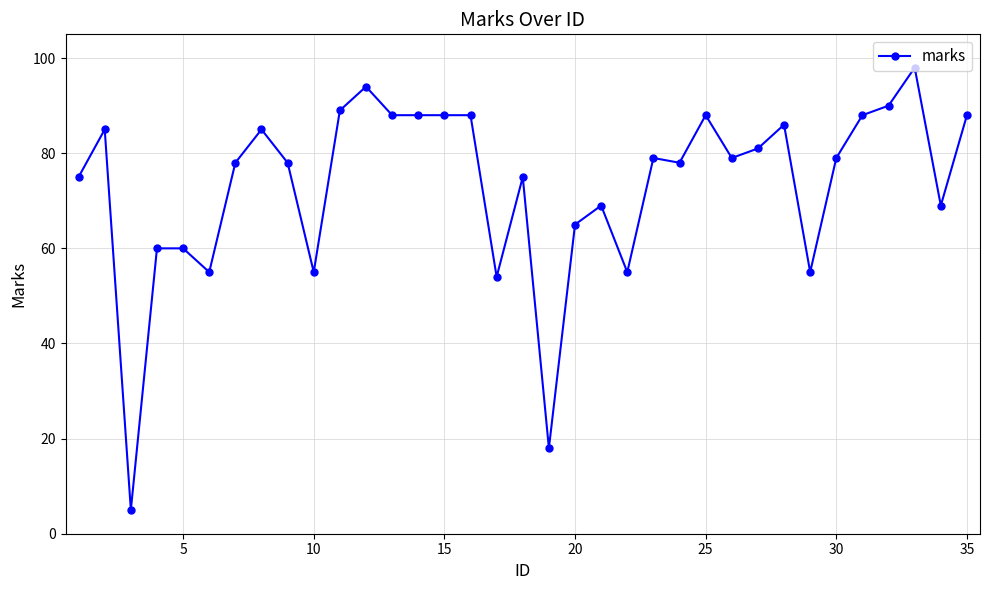

What is the difference between the maximum and minimum values?

93